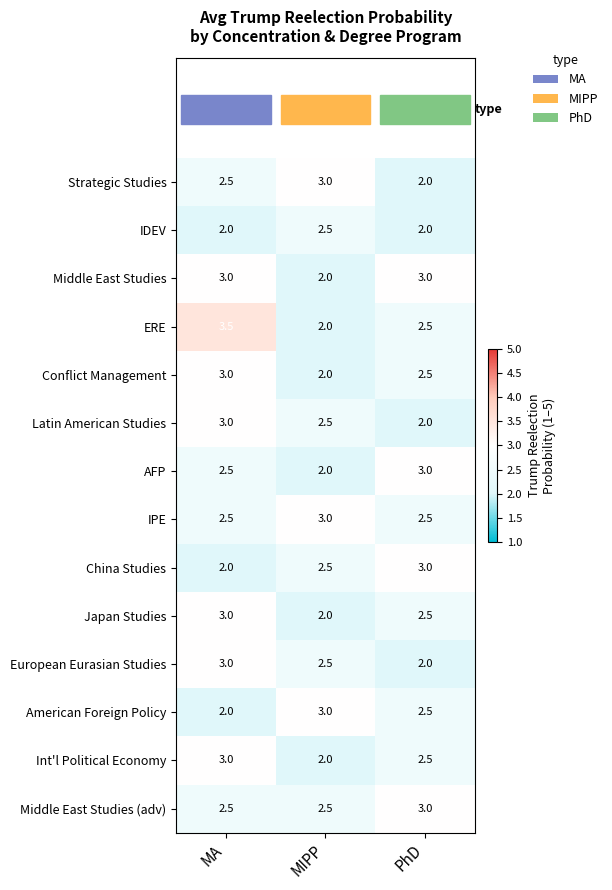

What is the maximum value shown in the chart?

3.5